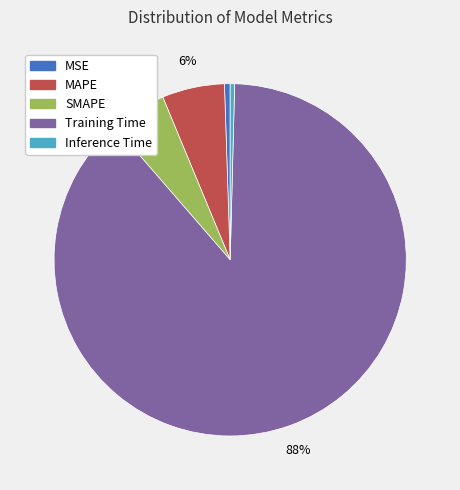

To the nearest percent, what is the difference between the largest and smallest slice percentages?

88%